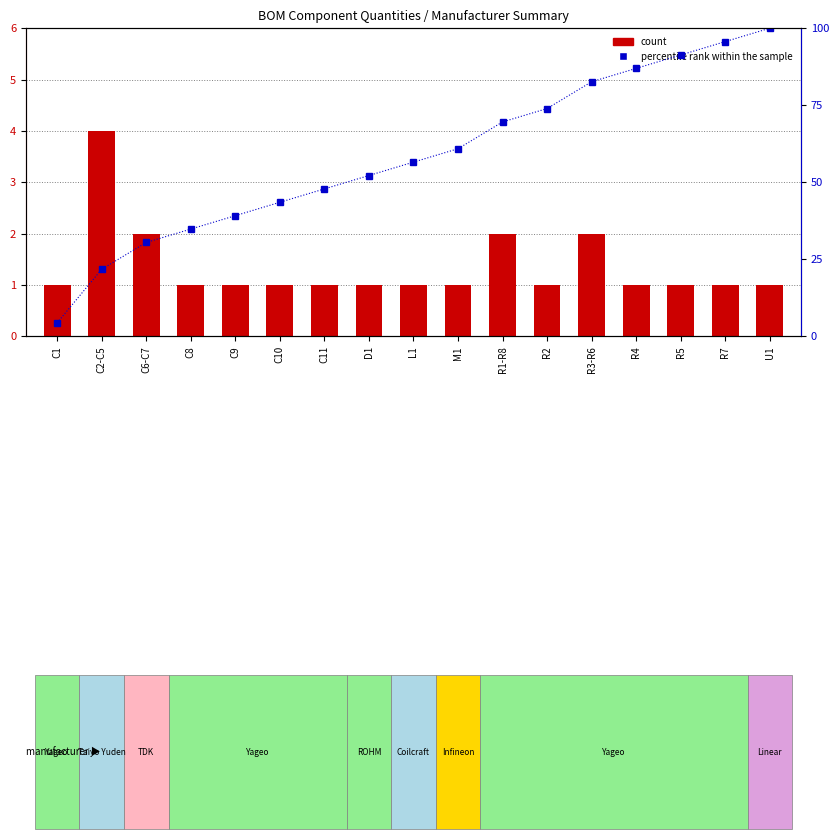

Reading right to left, transcribe all the data shown in this chart.

count: U1=1.0	R7=1.0	R5=1.0	R4=1.0	R3-R6=2.0	R2=1.0	R1-R8=2.0	M1=1.0	L1=1.0	D1=1.0	C11=1.0	C10=1.0	C9=1.0	C8=1.0	C6-C7=2.0	C2-C5=4.0	C1=1.0
percentile rank within the sample: U1=100.0	R7=95.7	R5=91.3	R4=87.0	R3-R6=82.6	R2=73.9	R1-R8=69.6	M1=60.9	L1=56.5	D1=52.2	C11=47.8	C10=43.5	C9=39.1	C8=34.8	C6-C7=30.4	C2-C5=21.7	C1=4.3